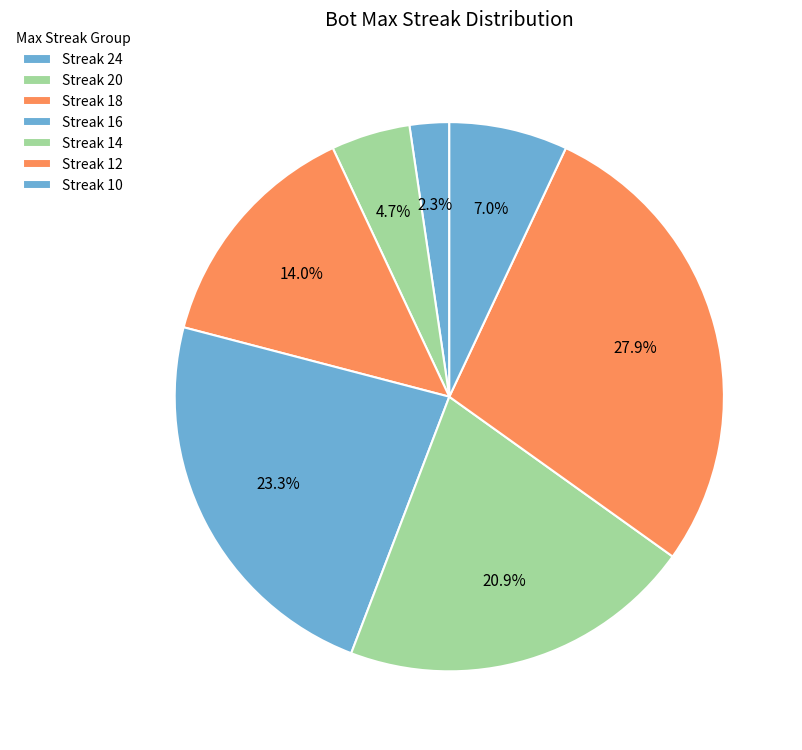

How many segments does this pie chart have?

7